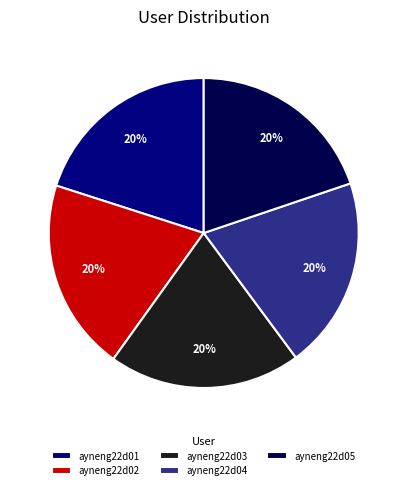

To the nearest percent, what portion does ayneng22d03 represent?

20%